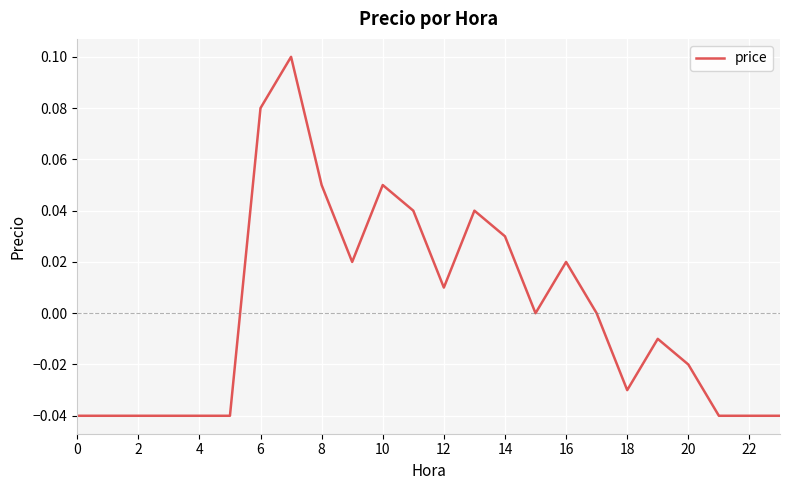

At which label is the value closest to 0?

15